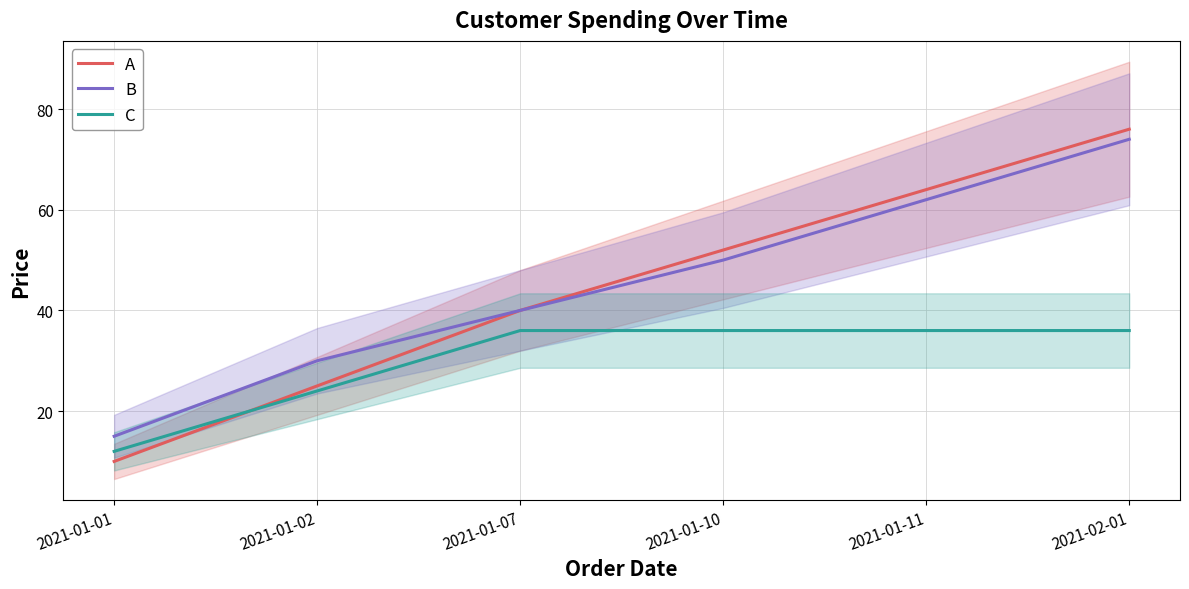

The value of C at 2021-01-11 is 36. True or false?

True